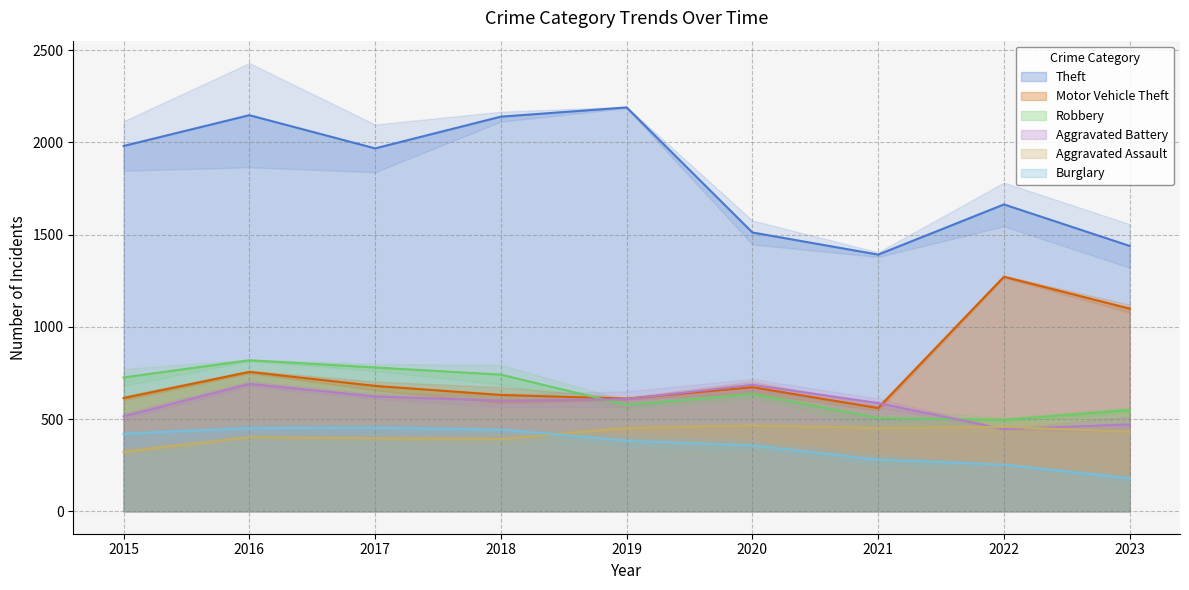

Where is the first local maximum for Motor Vehicle Theft?

2016